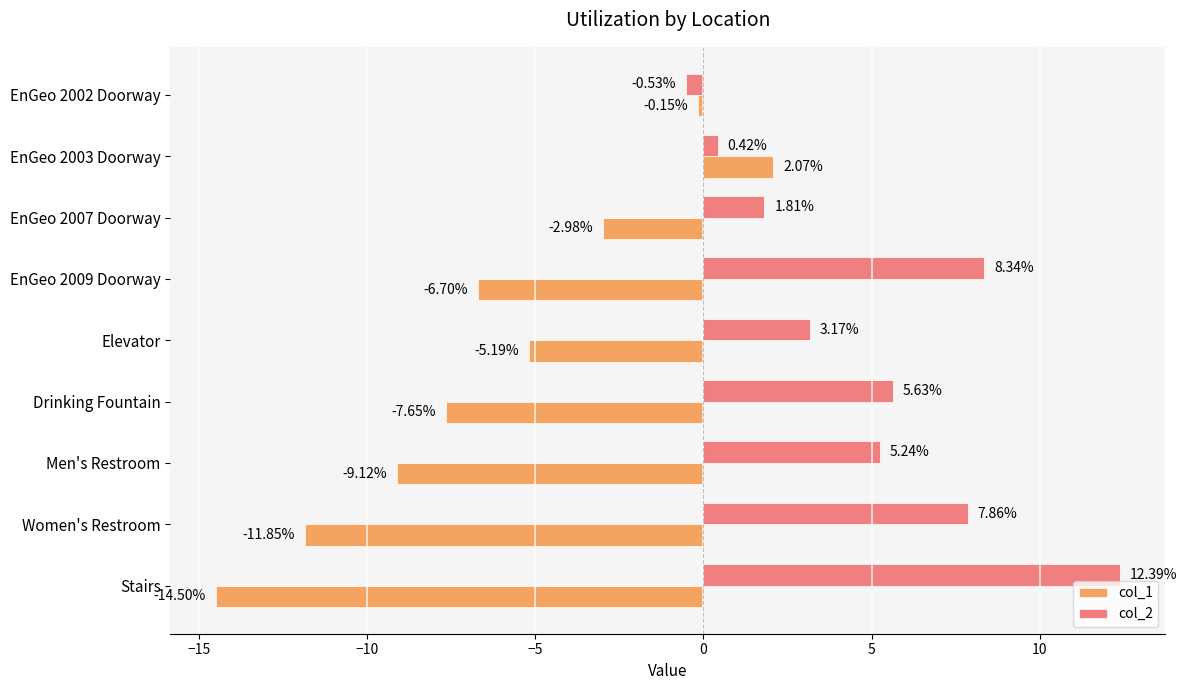

Where is col_2 nearest to the value 5?

Men's Restroom